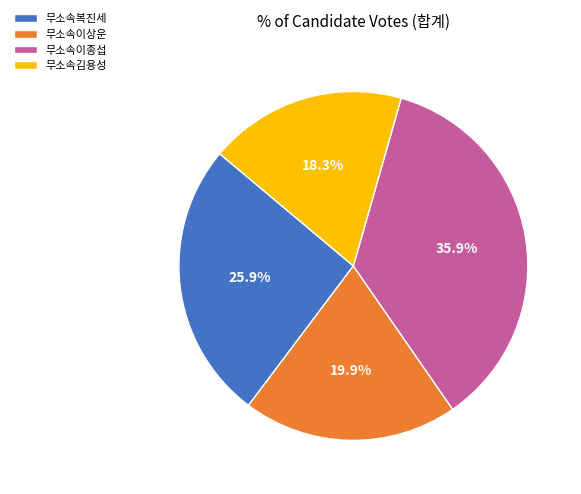

Which slice is the smallest?

무소속김용성